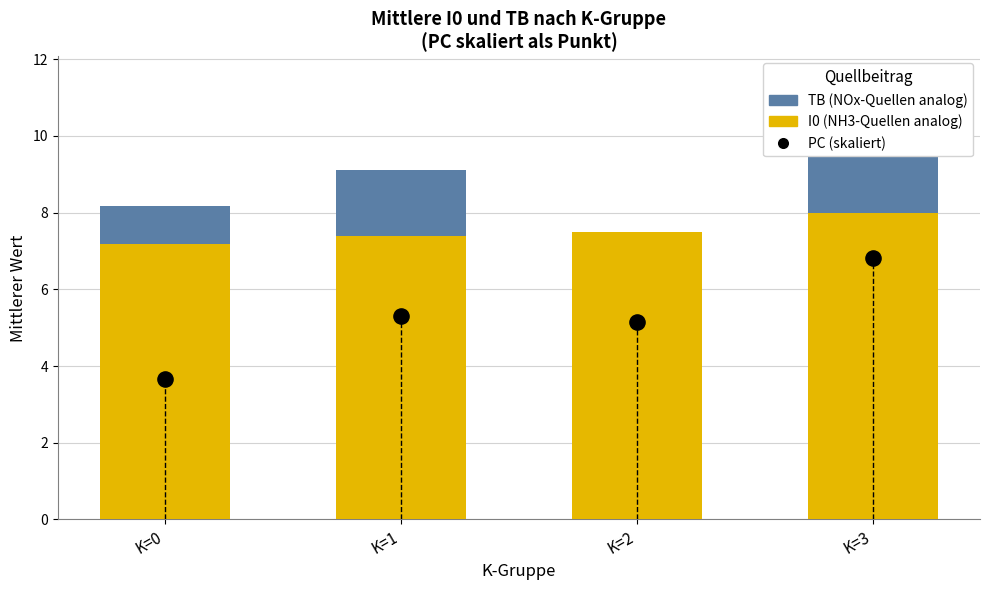

Which series reaches the minimum Y coordinate?

TB (NOx-Quellen analog)